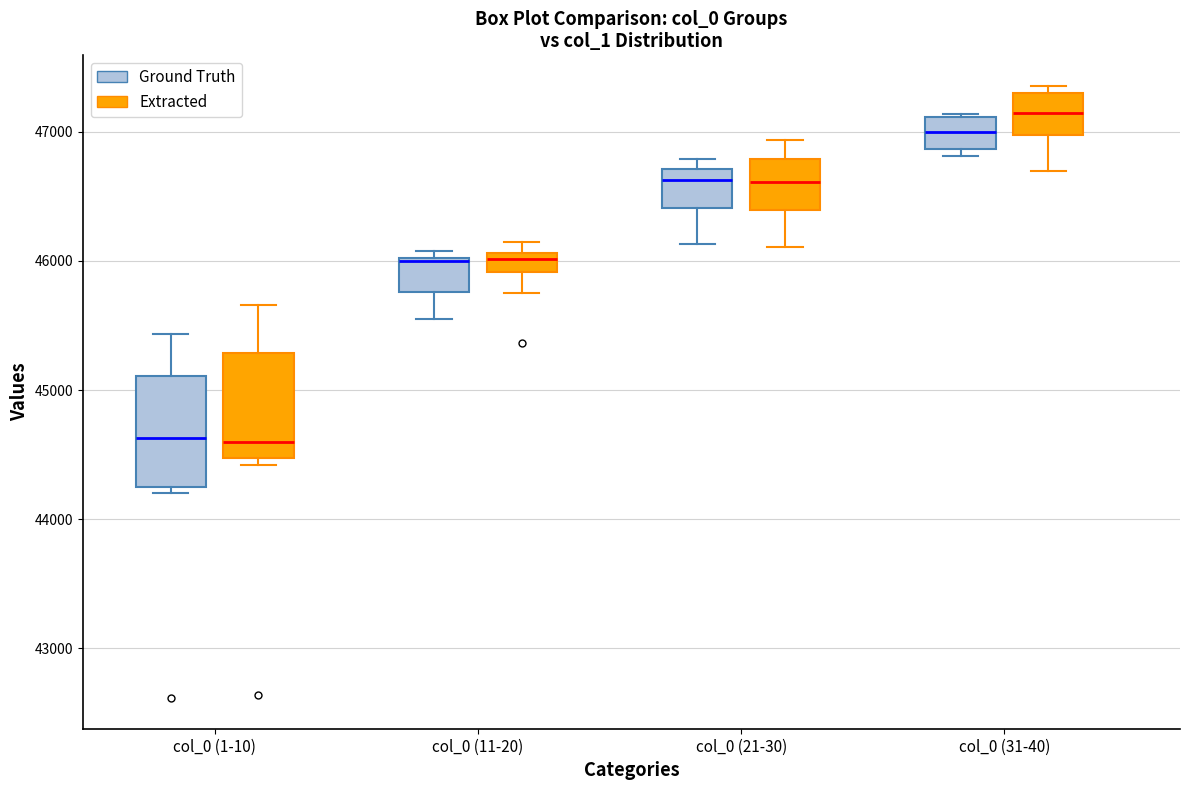

Reading left to right, transcribe this box plot: for each box, give where its median line is, the range the box spans, and where its two whiskers end, as read against the y-axis. The values are not printed on the chart, so give them approximately, as read against the axis.

col_0 (1-10) (Ground Truth): median 44600, box 44300 to 45100, whiskers 44200 to 45400
col_0 (1-10) (Extracted): median 44600, box 44500 to 45300, whiskers 44400 to 45700
col_0 (11-20) (Ground Truth): median 46000, box 45800 to 46000, whiskers 45600 to 46100
col_0 (11-20) (Extracted): median 46000, box 45900 to 46100, whiskers 45800 to 46100 (above the box's upper edge)
col_0 (21-30) (Ground Truth): median 46600, box 46400 to 46700, whiskers 46100 to 46800
col_0 (21-30) (Extracted): median 46600, box 46400 to 46800, whiskers 46100 to 46900
col_0 (31-40) (Ground Truth): median 47000, box 46900 to 47100, whiskers 46800 to 47100
col_0 (31-40) (Extracted): median 47100, box 47000 to 47300, whiskers 46700 to 47400